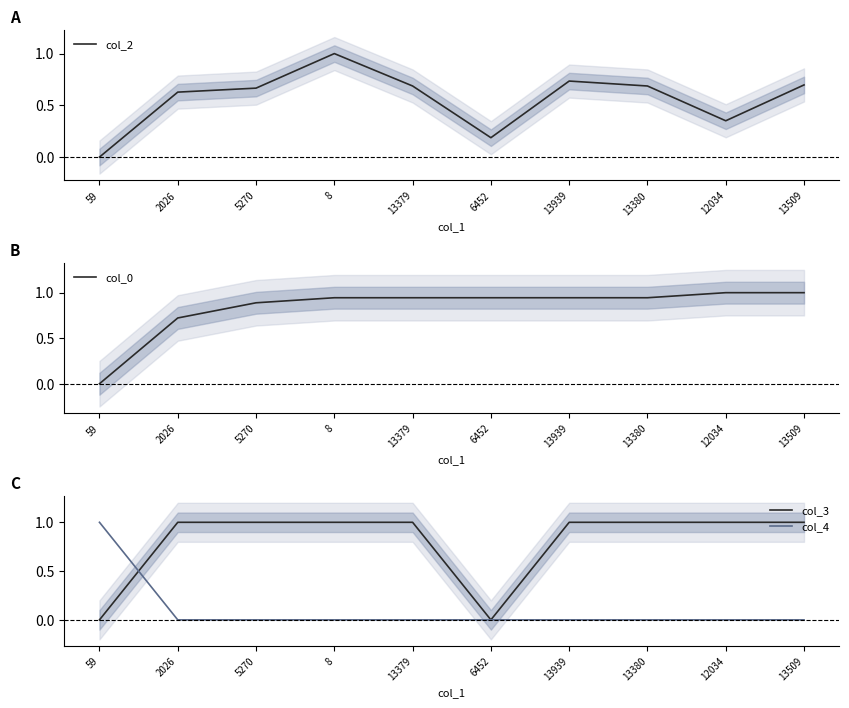

What is the spread (max minus min) of values at 2026?

1.0